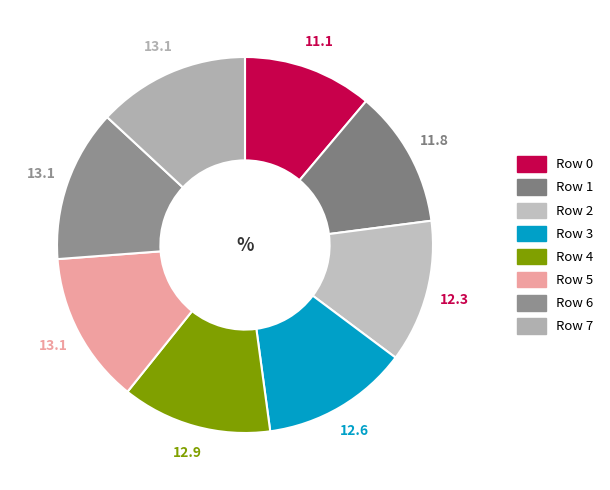

How many segments does this pie chart have?

8